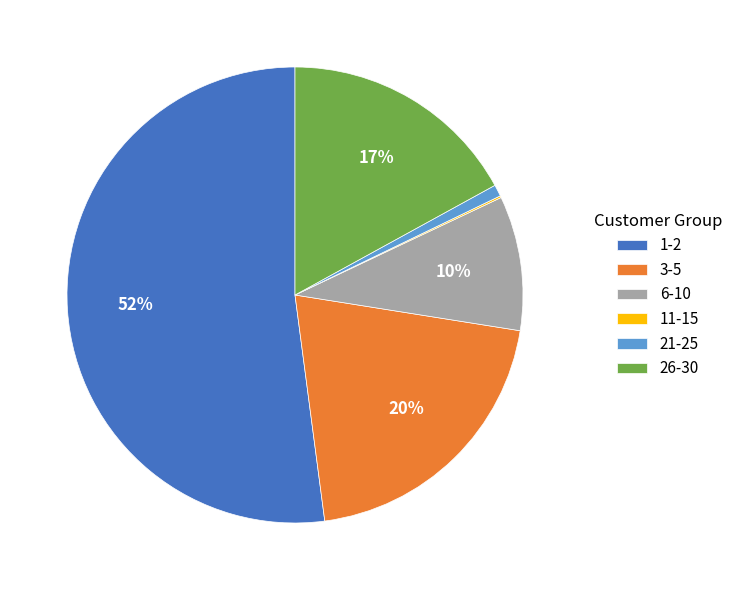

To the nearest percent, what is the average slice percentage?

17%